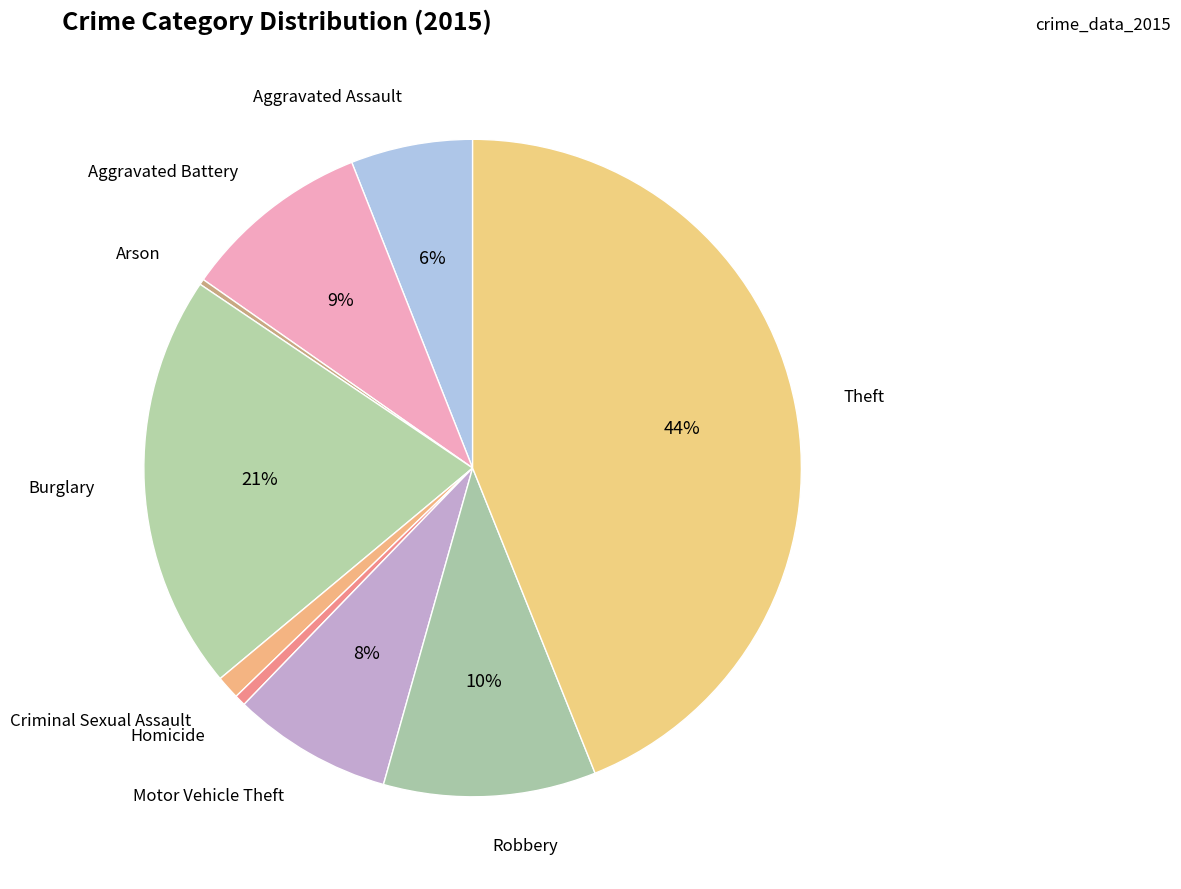

To the nearest percent, what portion does Aggravated Battery represent?

9%